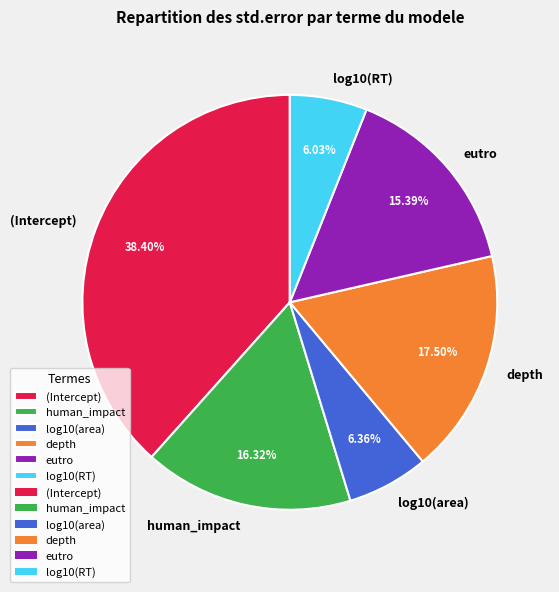

To the nearest percent, what is the average slice percentage?

17%